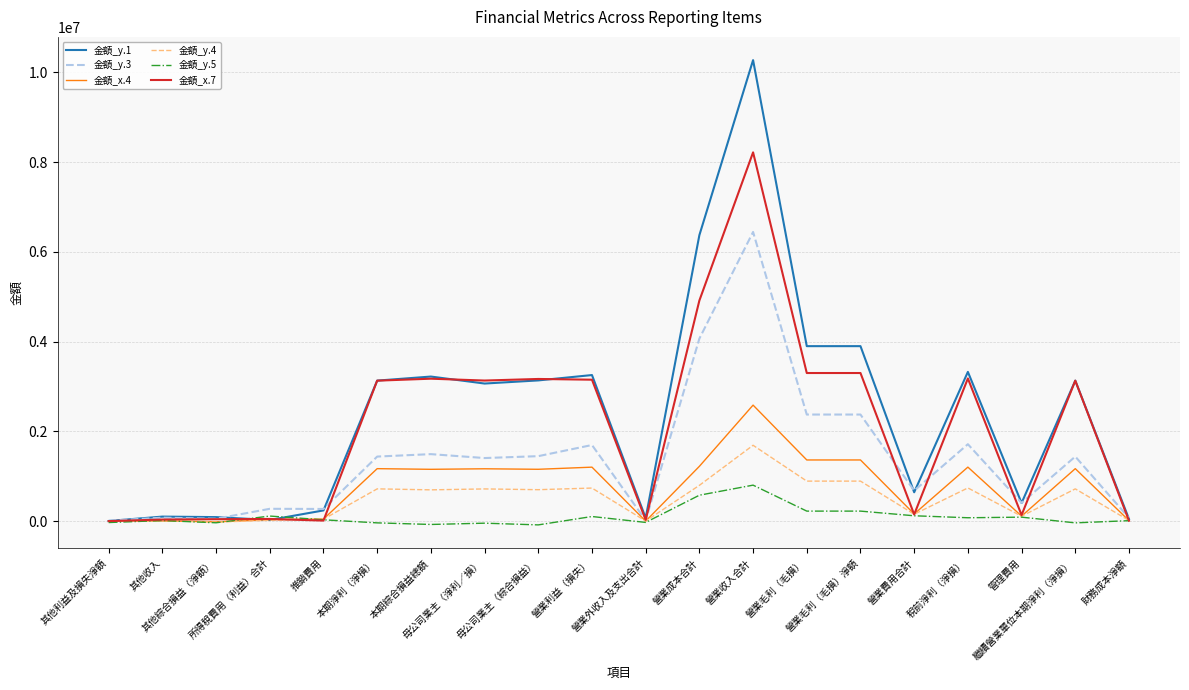

What is the greatest value displayed?

10269414